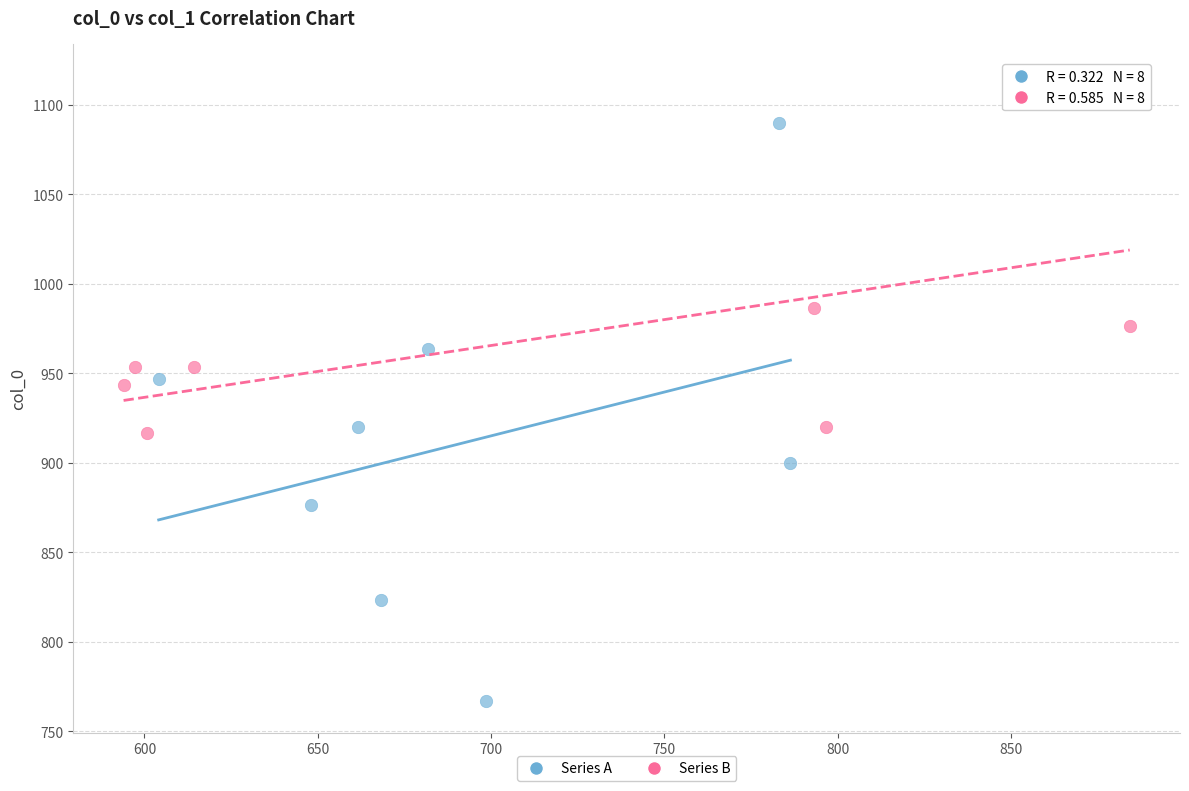

Which series contains the highest Y value?

Series B